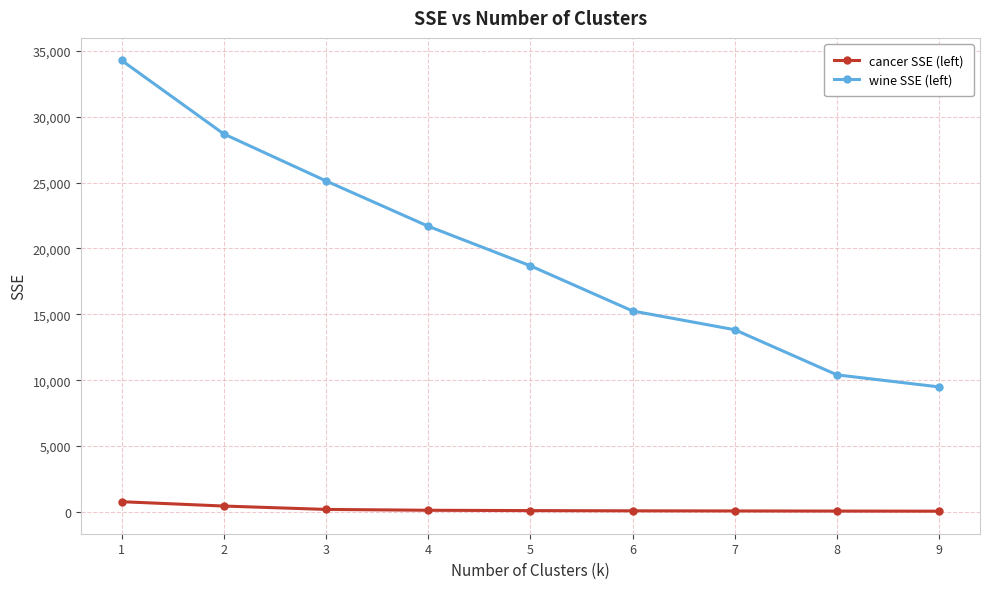

True or false: wine SSE (left) has a value of 28771.3 at 4.

False